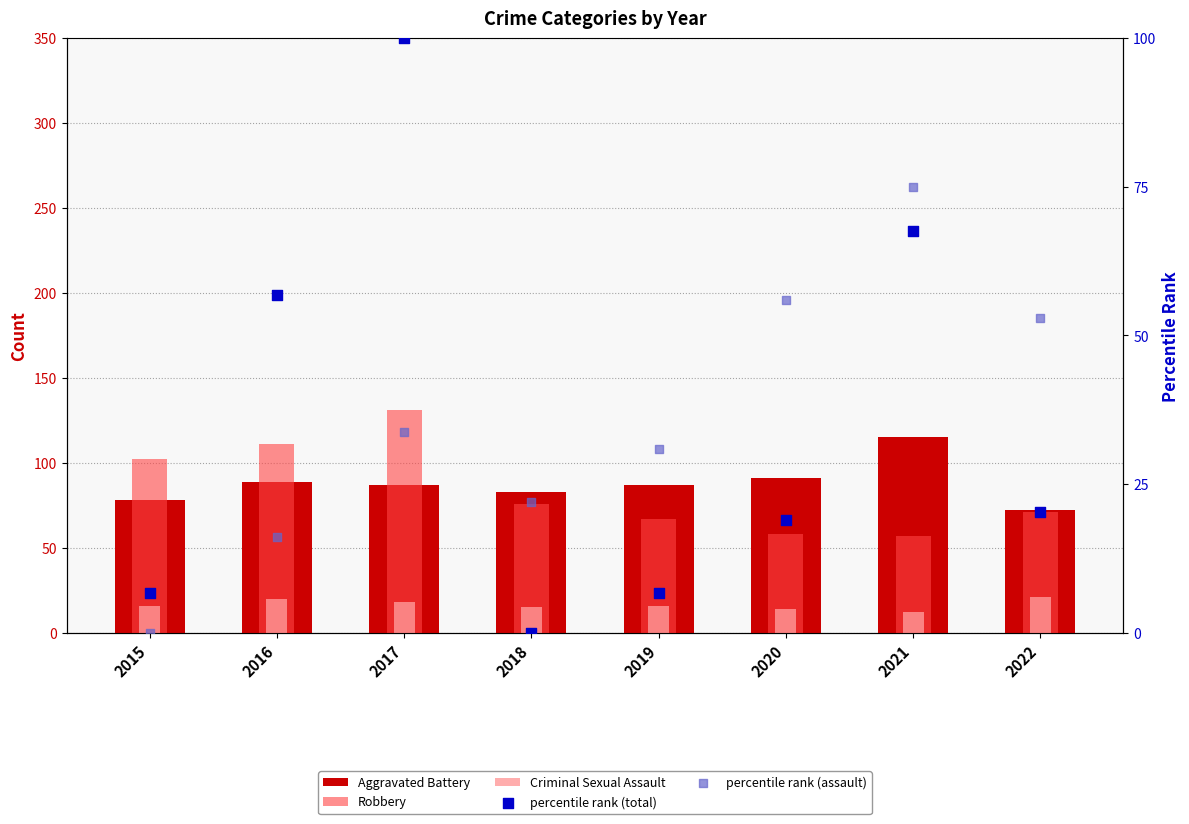

What is the total value across all series at 2022?

237.2